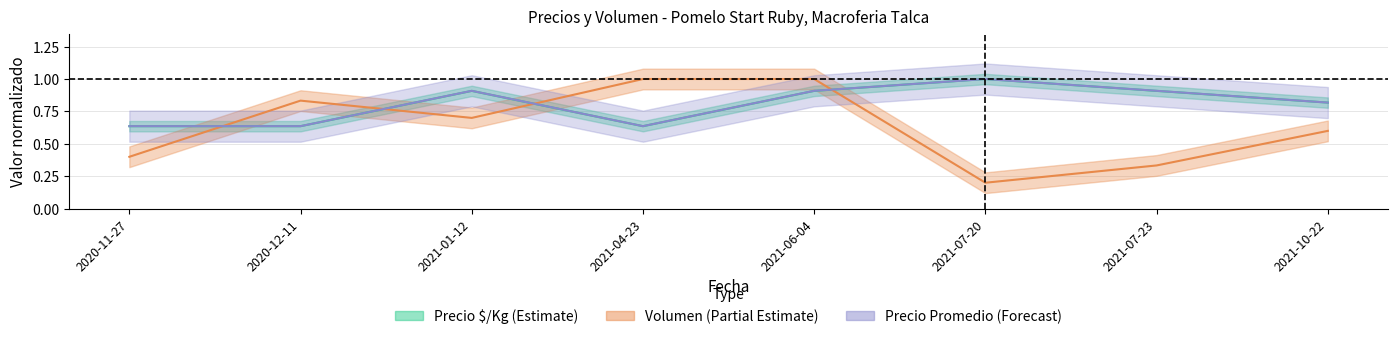

What is the label of the 2nd point from the left?

2020-12-11